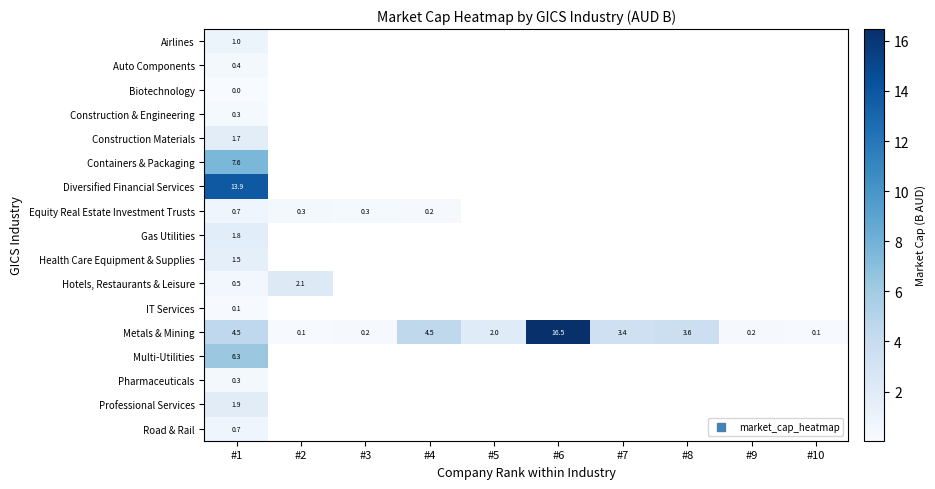

At how many categories does at least one series exceed 5?

2